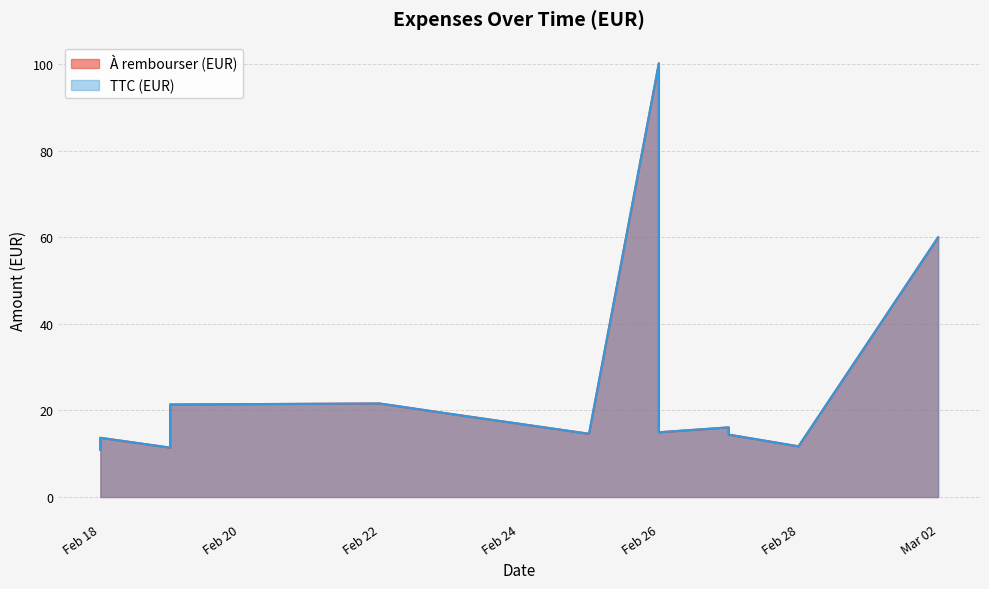

How many lines are shown in the chart?

2